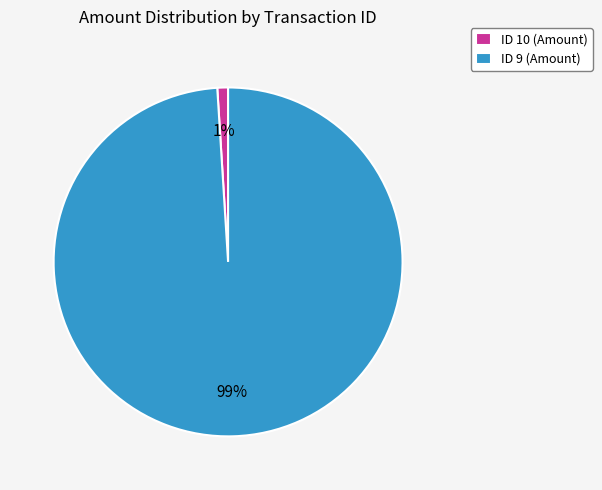

What is the largest slice in the pie chart?

ID 9 (Amount)